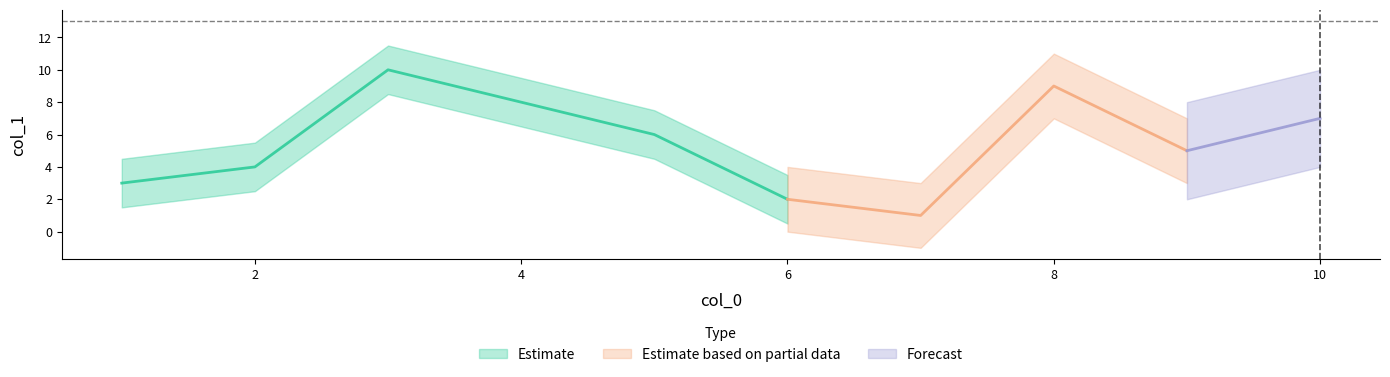

What is the maximum value shown in the chart?

10